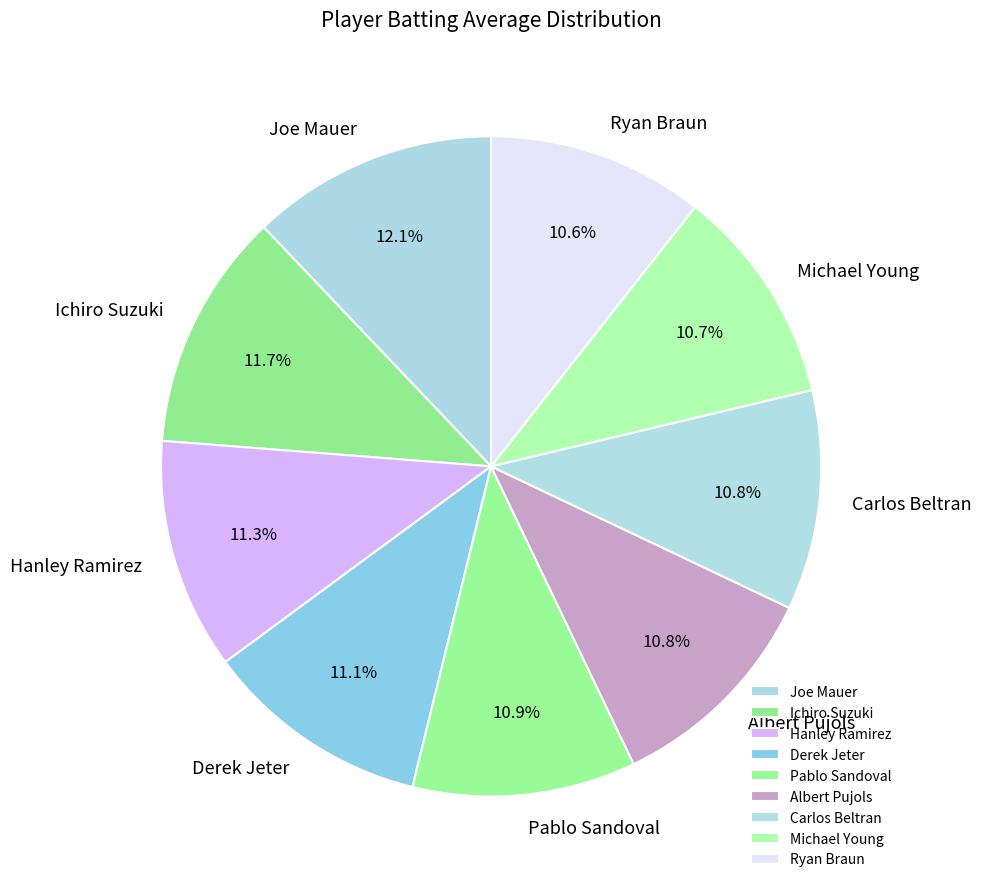

To the nearest percent, what percentage of the pie is Joe Mauer?

12%